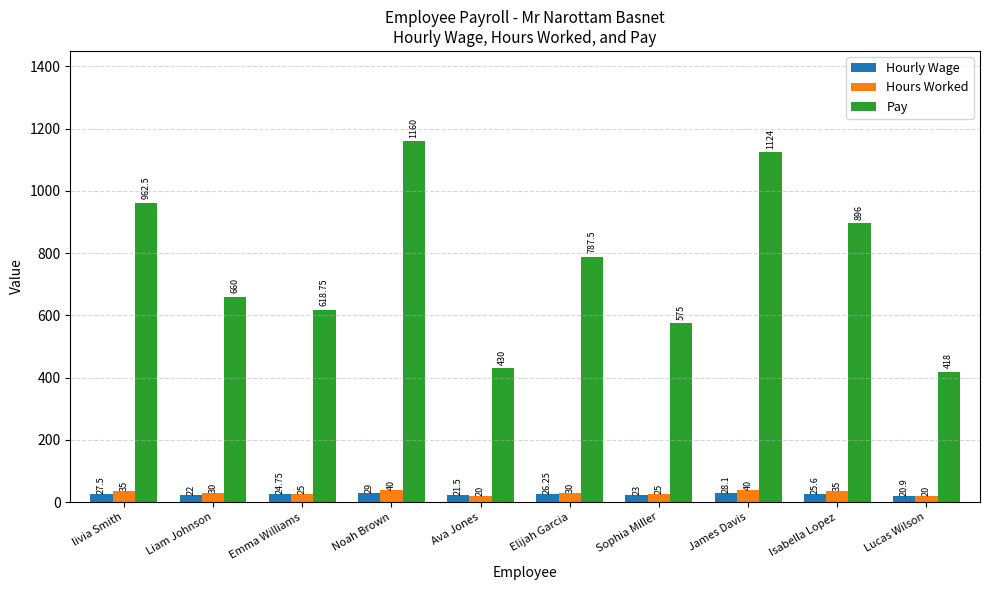

Between livia Smith and Isabella Lopez, which series saw the biggest shift?

Pay